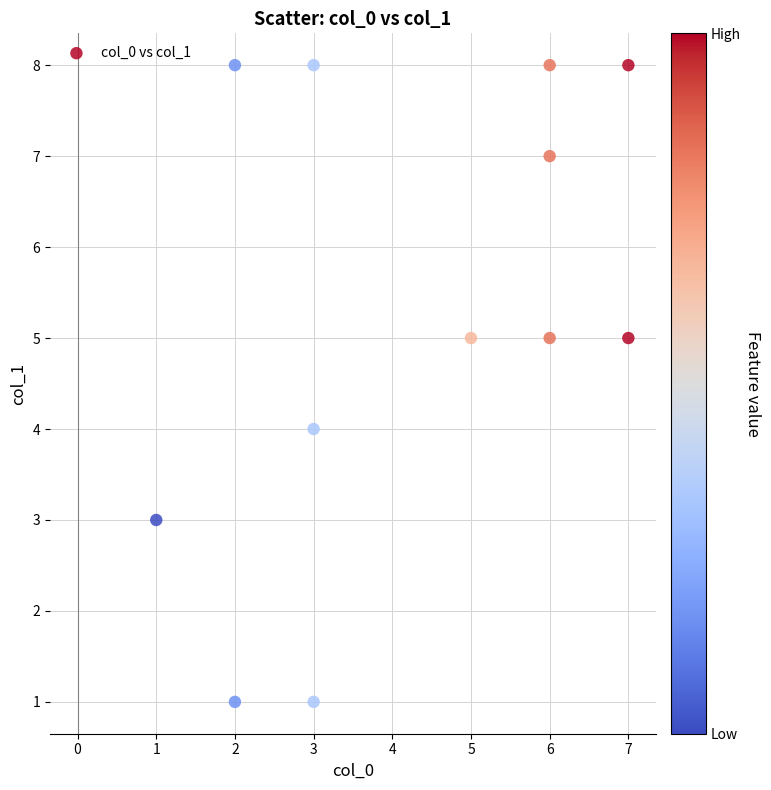

What is the range of X values (max minus min)?

6